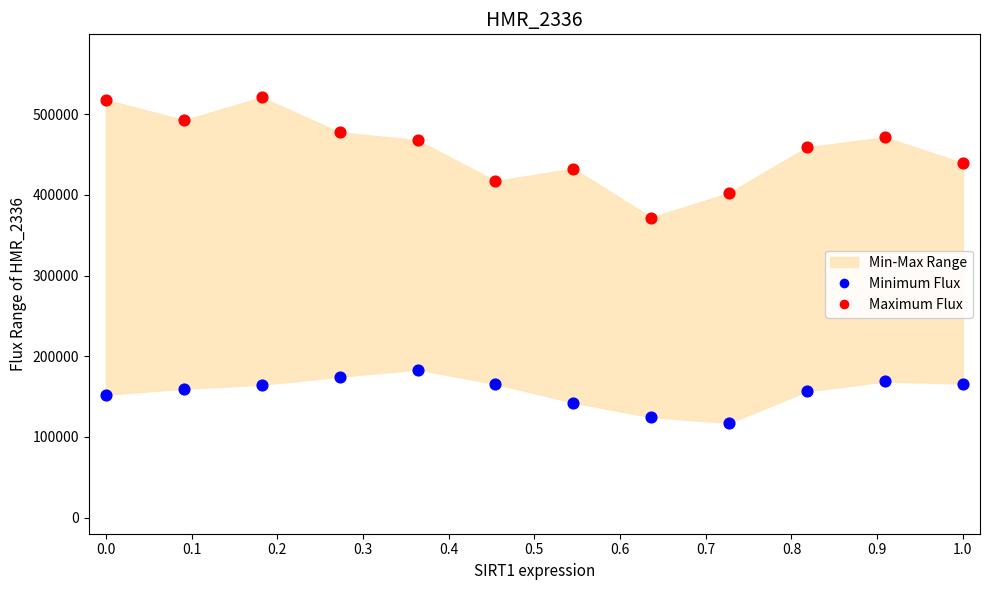

Which series contains the lowest Y value?

Minimum Flux